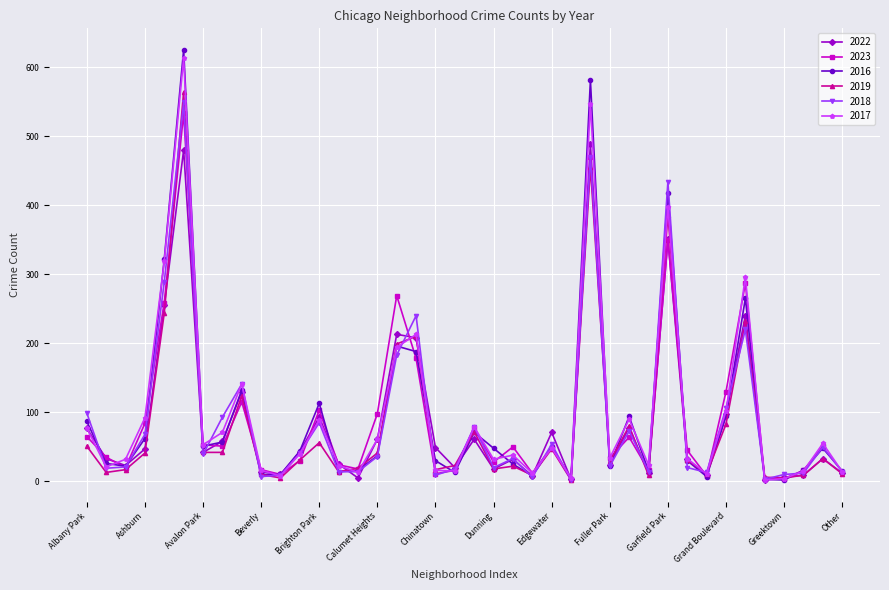

The value of 2018 at Calumet Heights is 54. True or false?

False